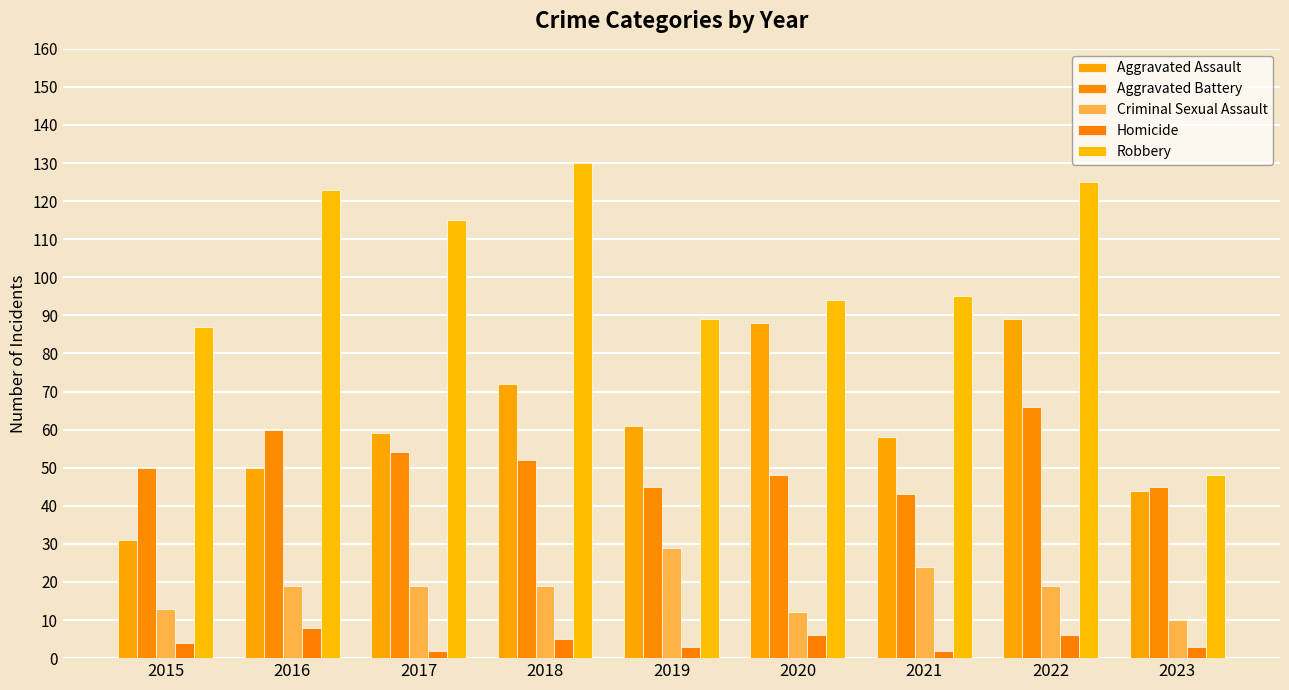

Is the value of Aggravated Assault at 2016 greater than the value of Criminal Sexual Assault at 2015?

Yes